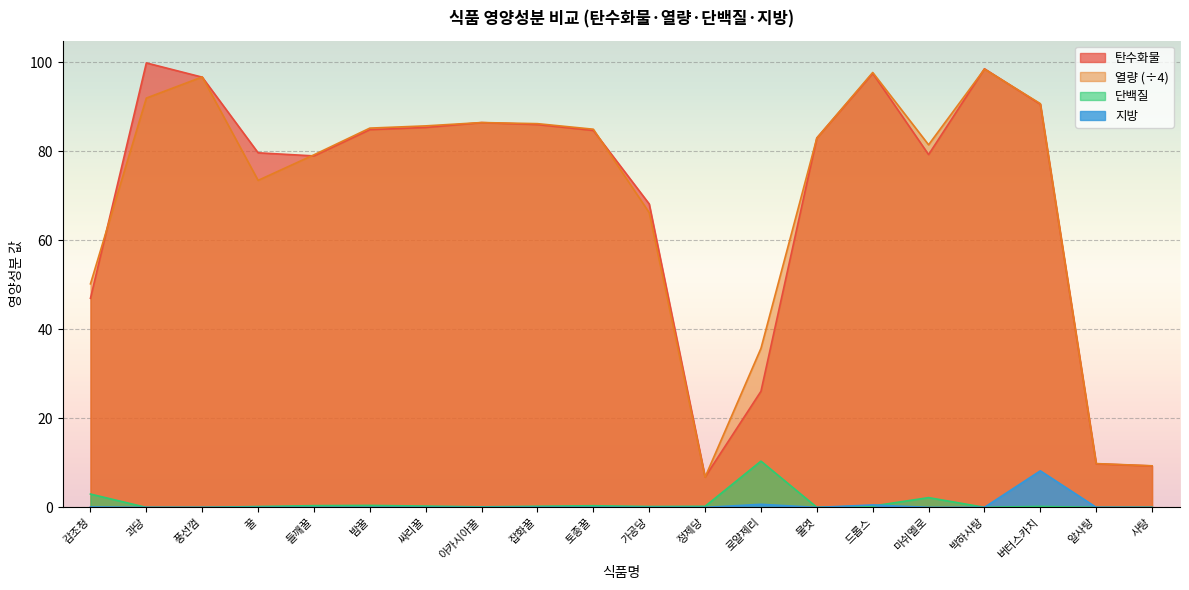

How many times do 탄수화물 and 열량 cross each other?

10